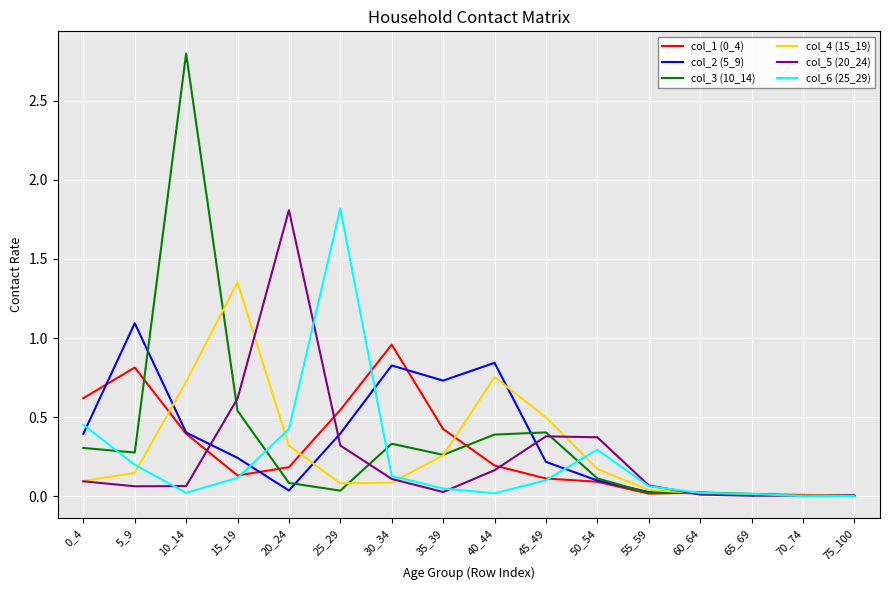

True or false: col_2 (5_9) has a value of 0.4 at 5_9.

False